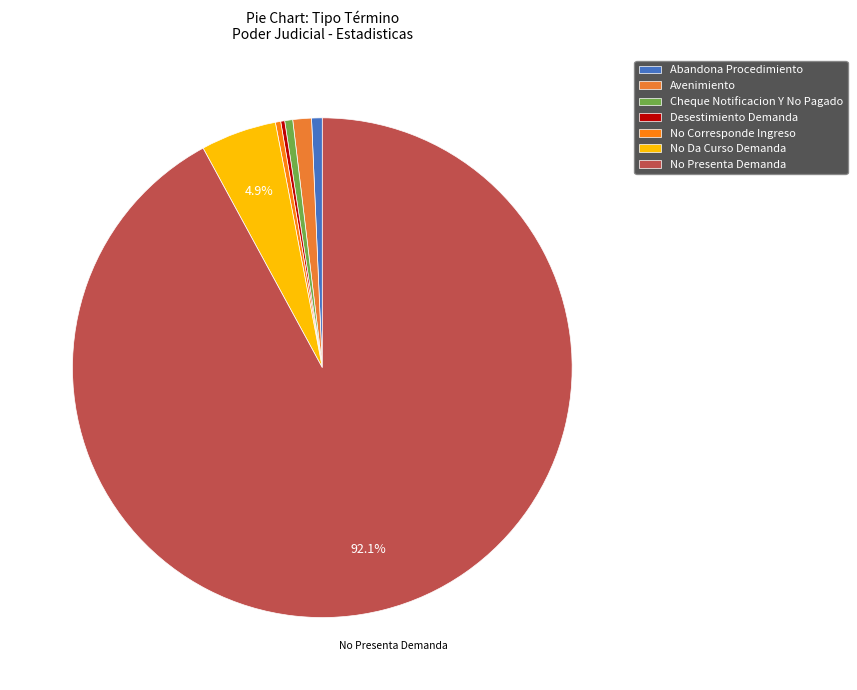

The Desestimiento Demanda slice represents 0% of the pie. True or false?

True